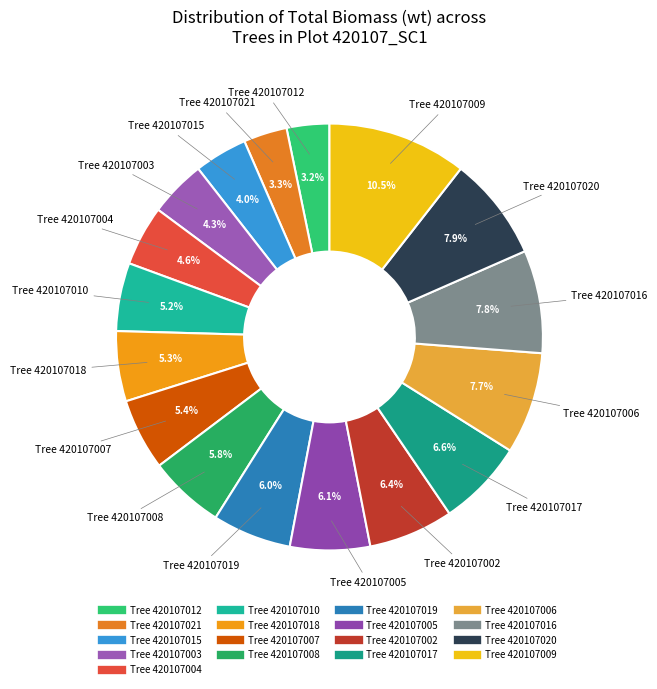

How many segments does this pie chart have?

17